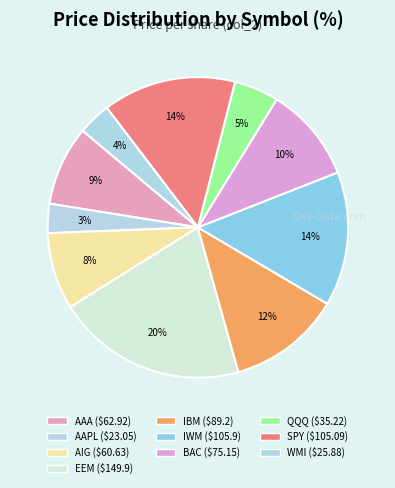

To the nearest percent, what percentage of the pie is AIG?

8%